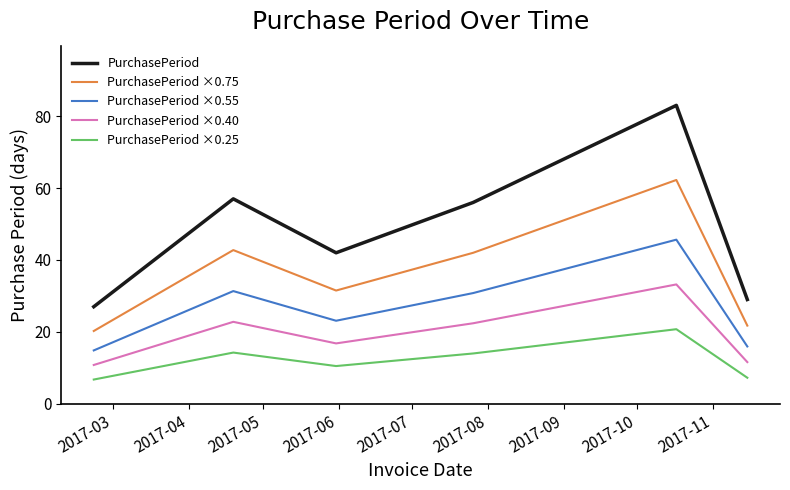

Which series has the widest spread of values?

PurchasePeriod